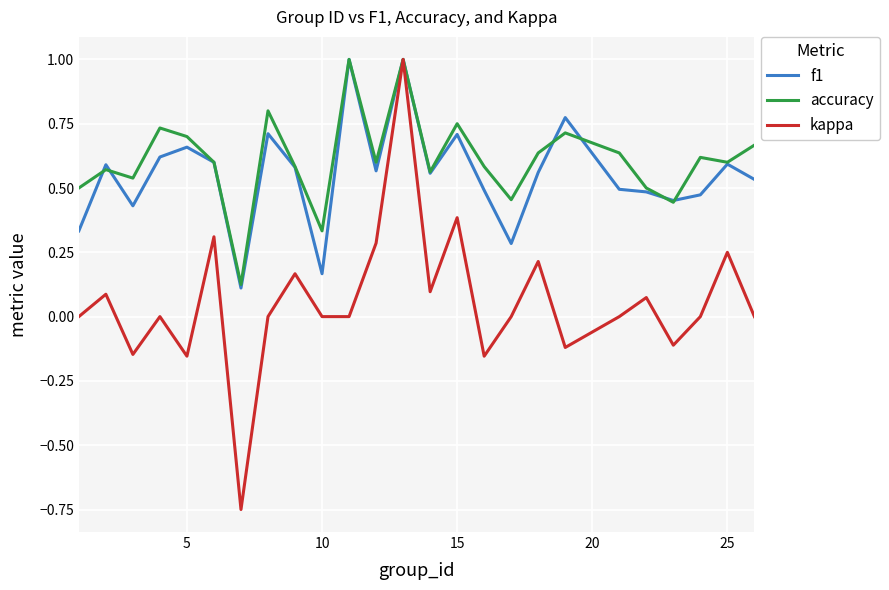

In accuracy, how many points are lower than both neighbors (excluding endpoints)?

8